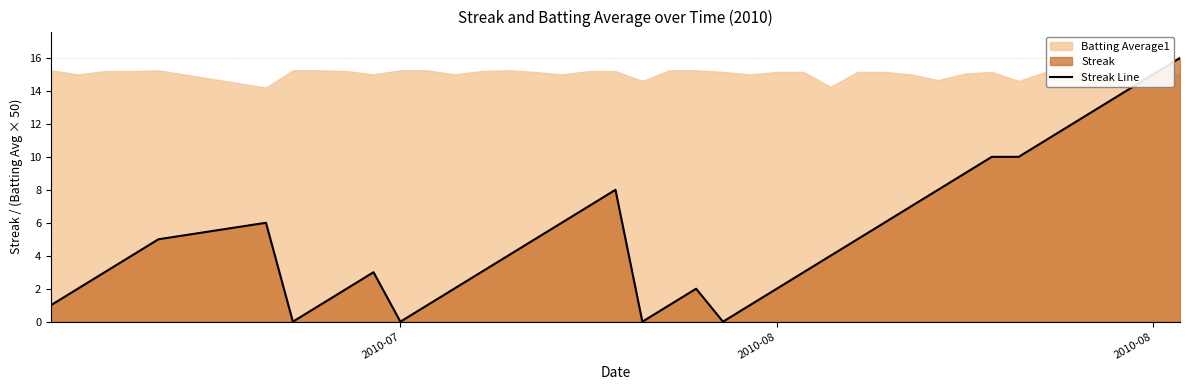

How many points are lower than both their immediate neighbors (excluding endpoints)?

4